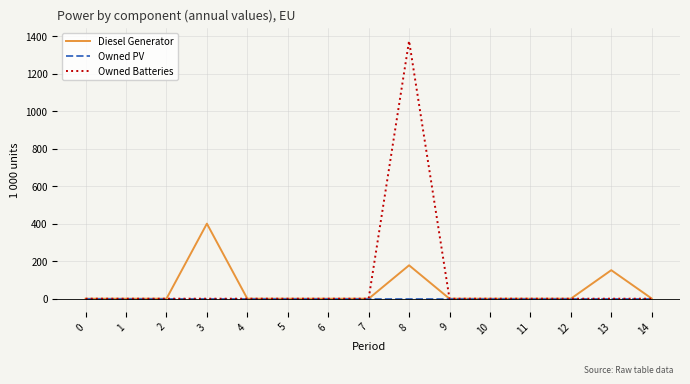

At which category is the sum across all series the highest?

8